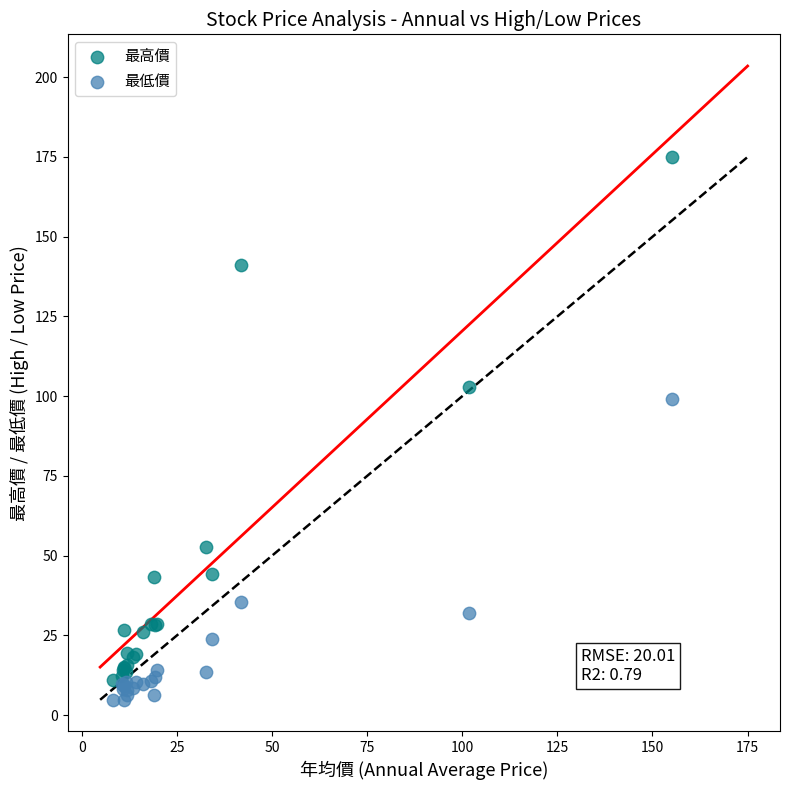

Which series has the widest spread of Y values?

最高價